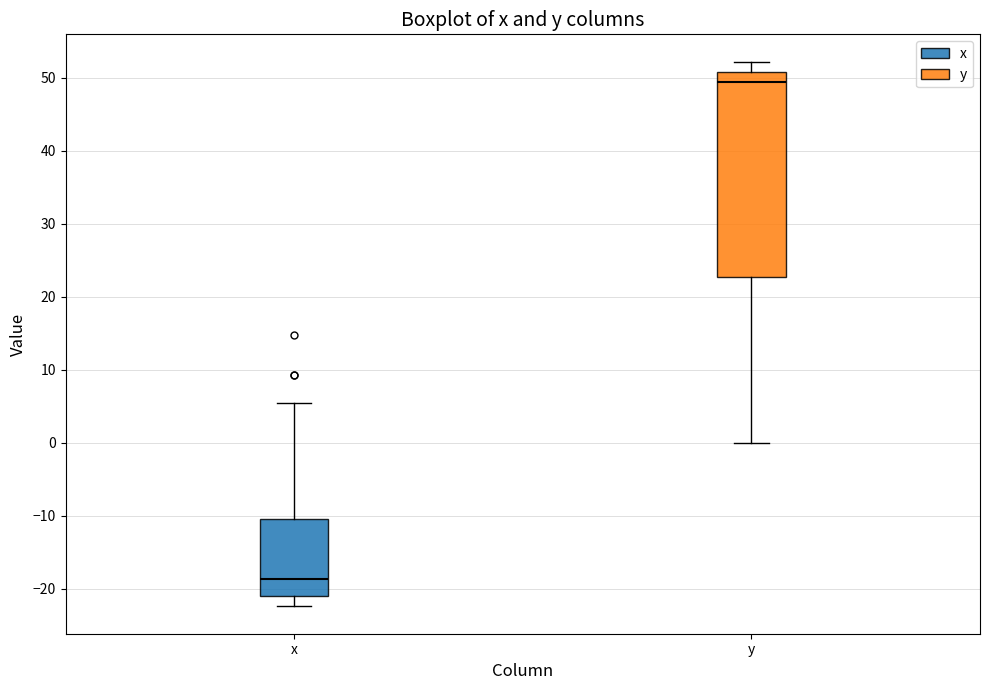

Where does the median line of the box for x sit on the y-axis? The values are not printed on the chart, so give them approximately, as read against the axis.

-19